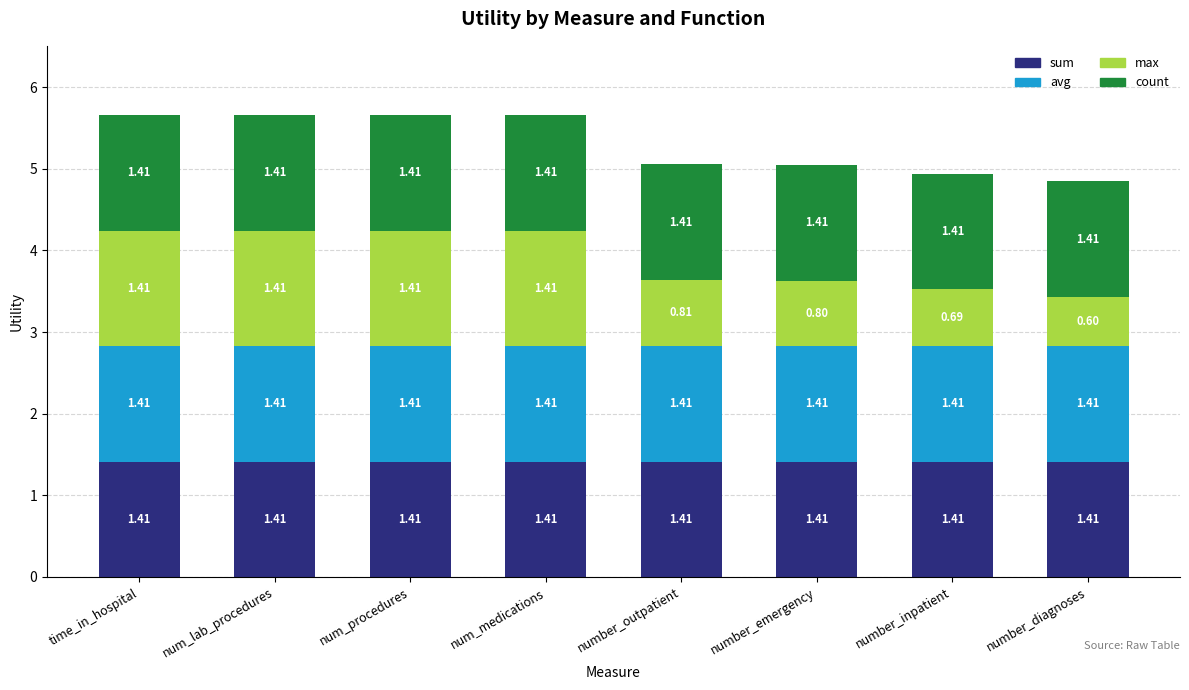

What is the total value across all series at number_diagnoses?

4.8